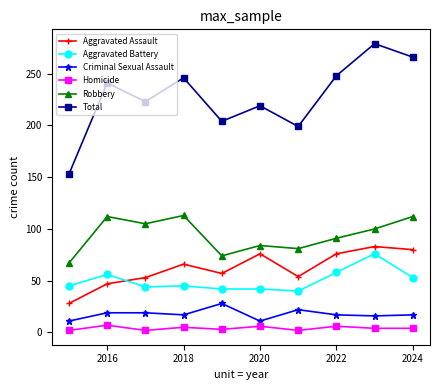

How many values in the Total series are below 241?

5